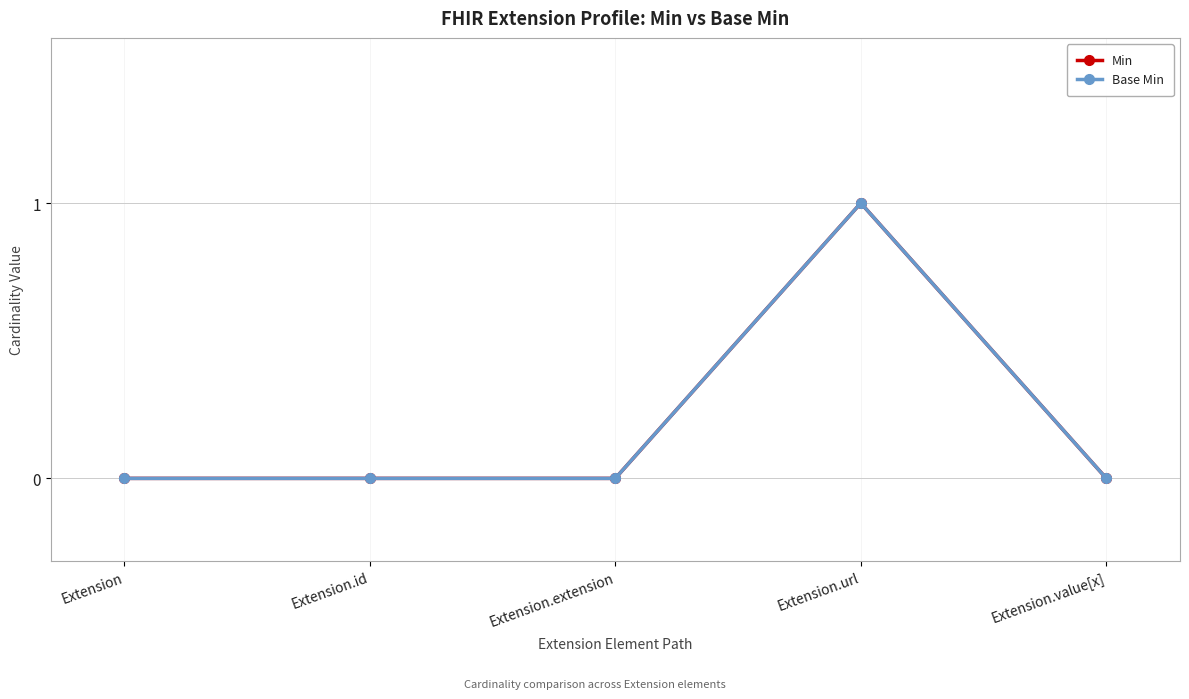

Does the chart have visible grid lines?

Yes